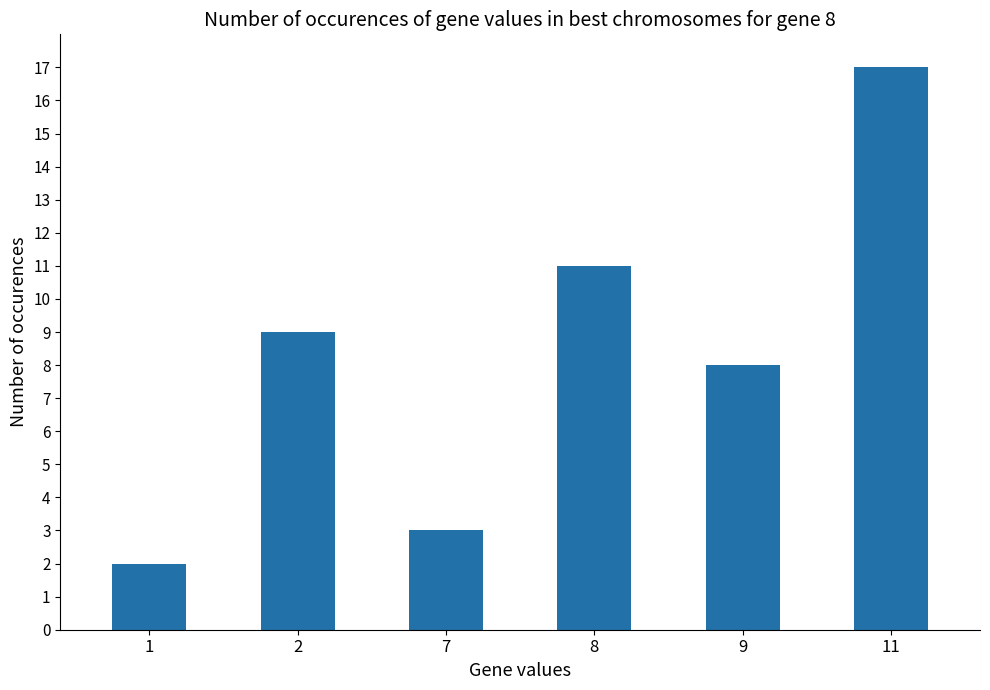

How many data points does each series have?

6